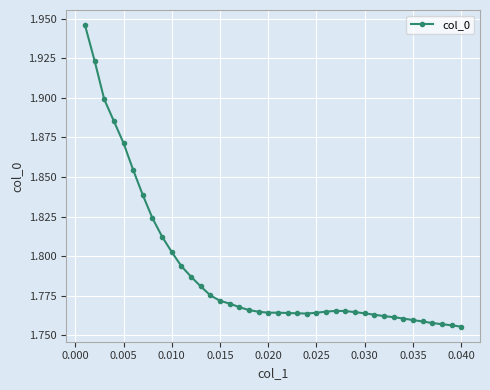

What is the sum of all values?

71.6